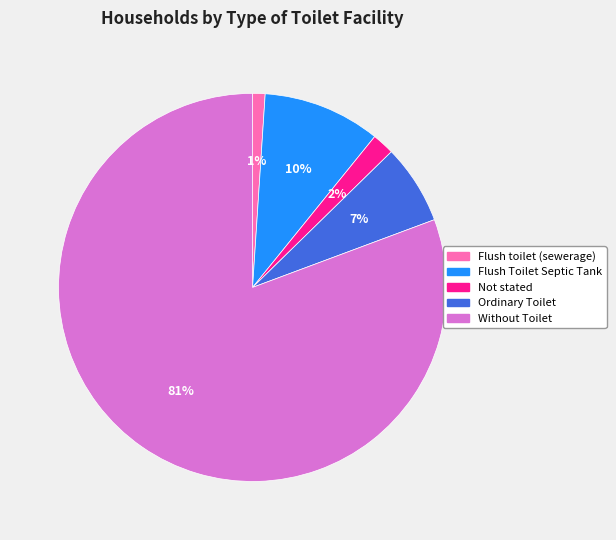

Between Flush toilet (sewerage) and Ordinary Toilet, which is larger?

Ordinary Toilet